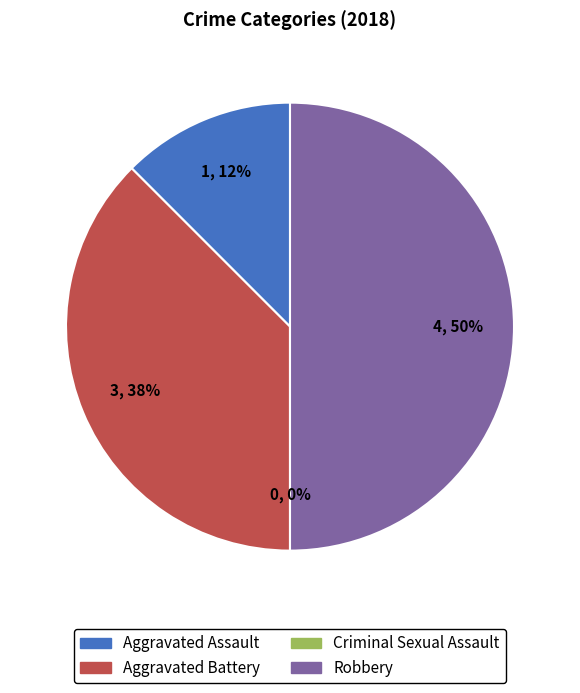

Count the number of slices in the pie.

4